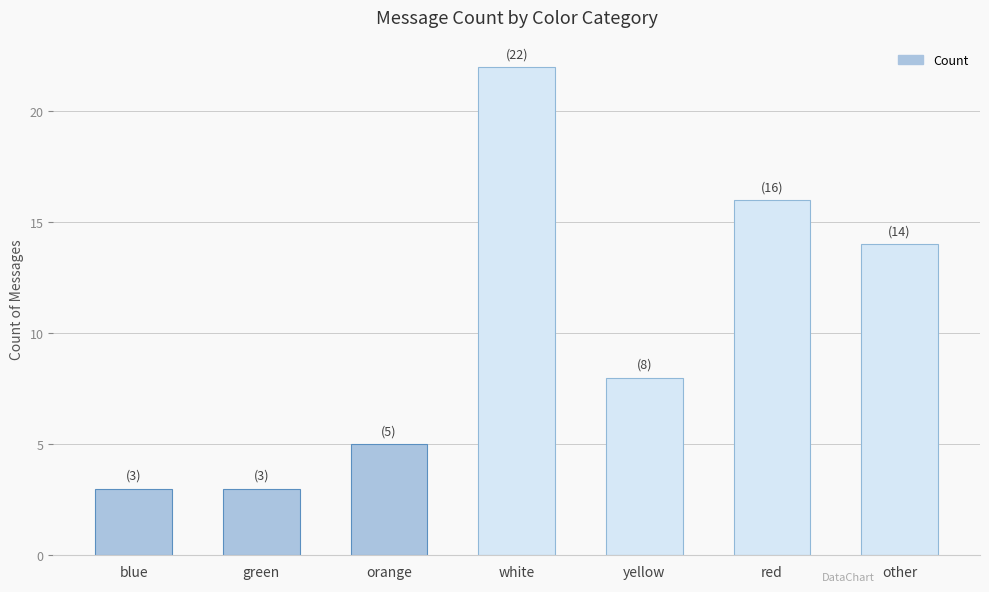

Count the values in the range 3 to 16.

6